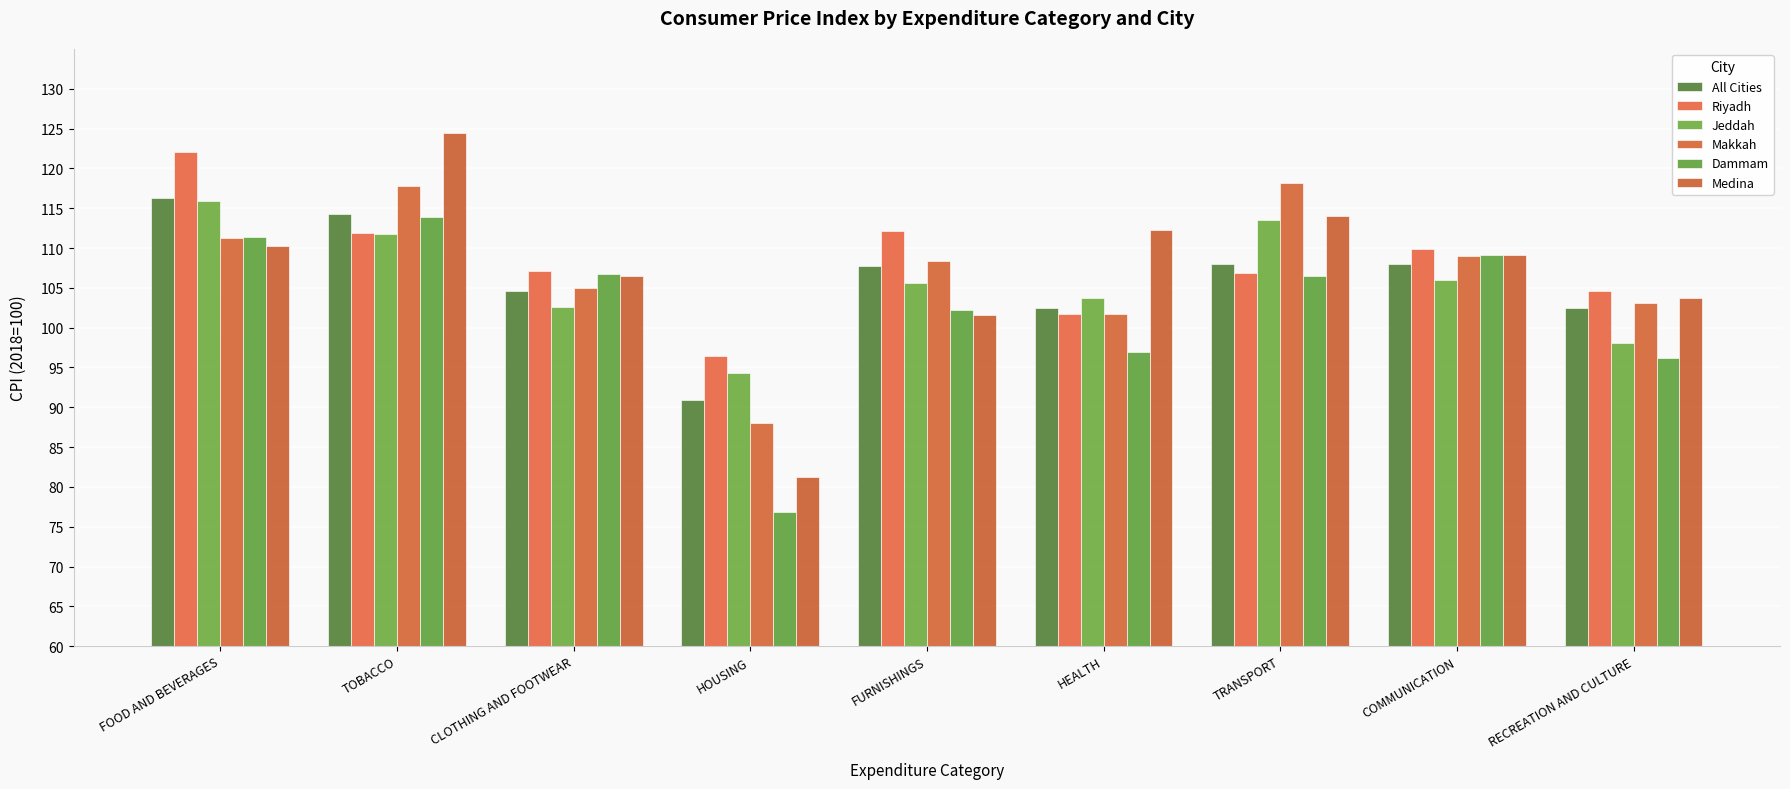

What is the difference between the maximum and minimum values in the All Cities series?

25.4